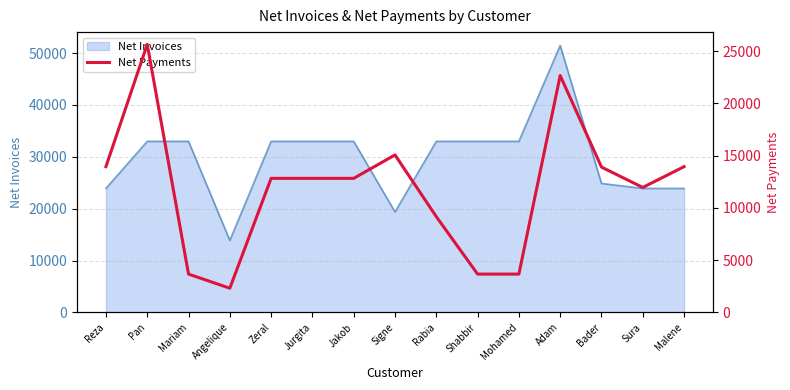

What is the minimum value for Net Invoices?

13872.0